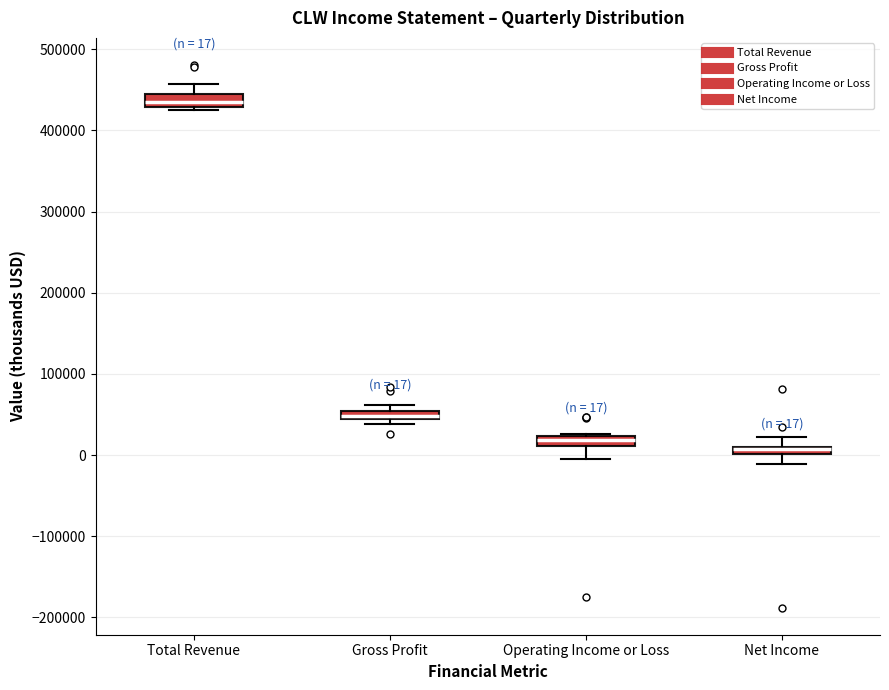

Which box has the highest median line?

Total Revenue